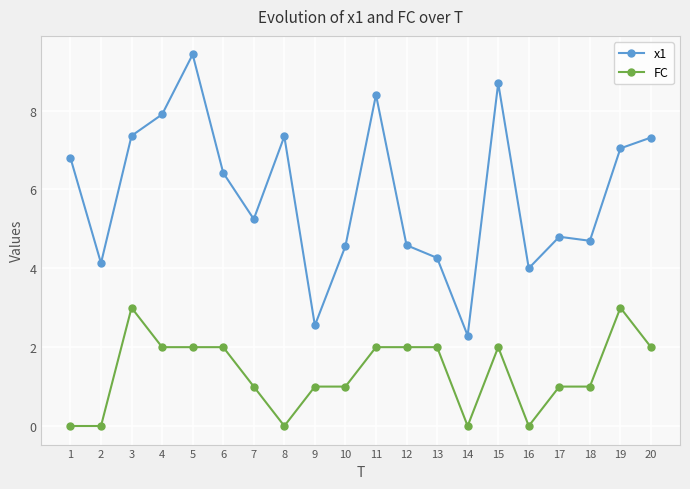

At 9, list the series in order from largest to smallest.

x1, FC